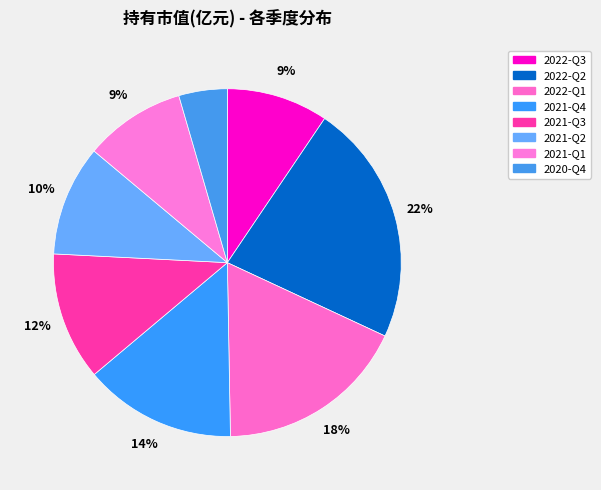

Which slice is the largest?

2022-Q2